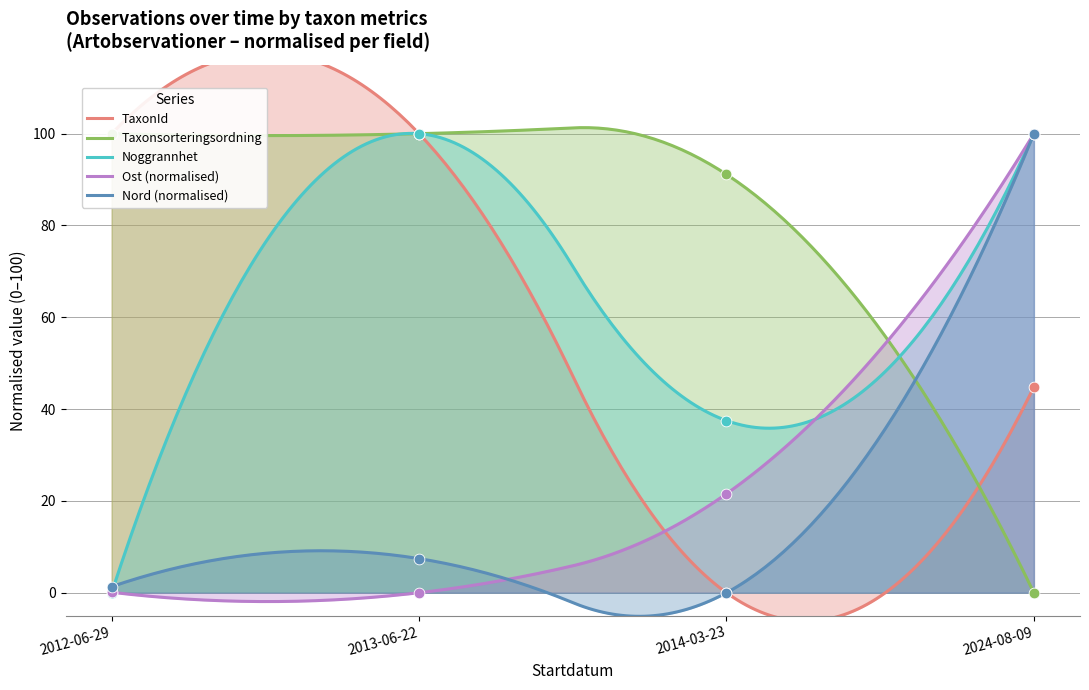

At which category is the sum across all series the highest?

2024-08-09